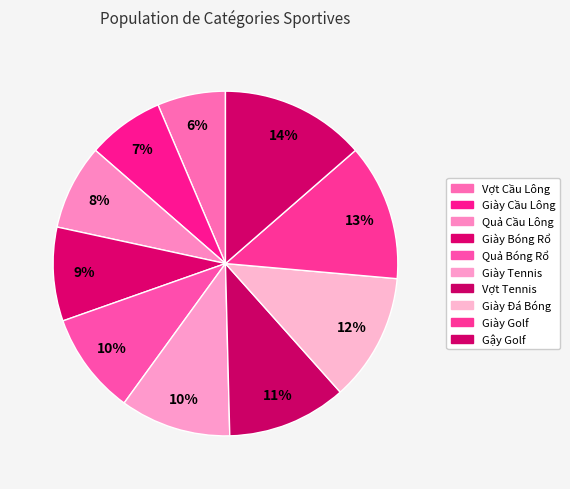

True or false: Gậy Golf accounts for 2% of the total.

False